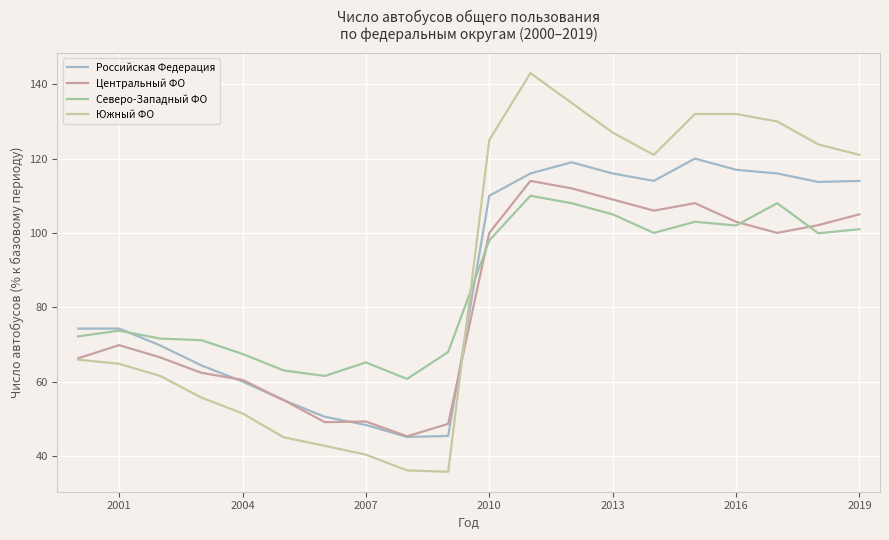

List the series in order of their peak value, lowest first.

Северо-Западный ФО, Центральный ФО, Российская Федерация, Южный ФО